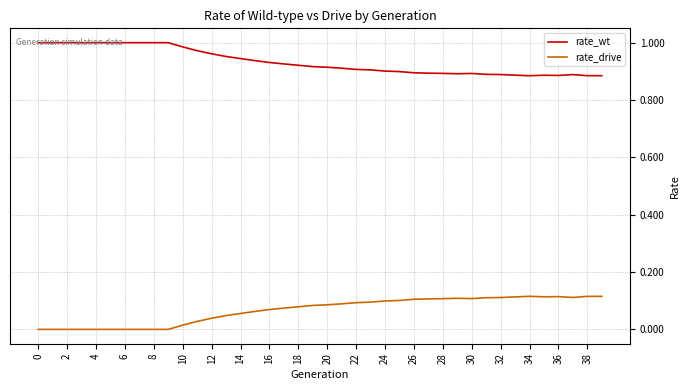

True or false: rate_drive and rate_wt cross at least once.

False